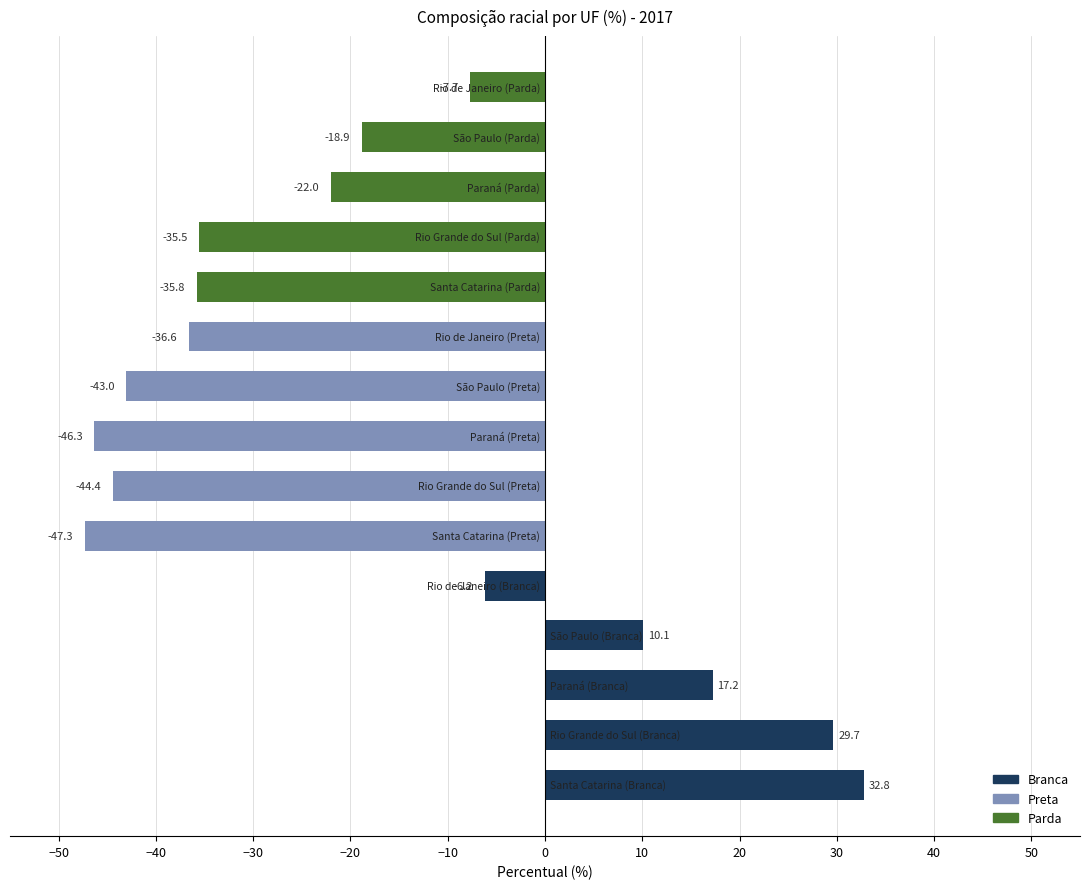

Reading bottom to top, list all the values displayed in this chart.

32.8	29.7	17.2	10.1	-6.2	-47.3	-44.4	-46.3	-43.0	-36.6	-35.8	-35.5	-22.0	-18.9	-7.7